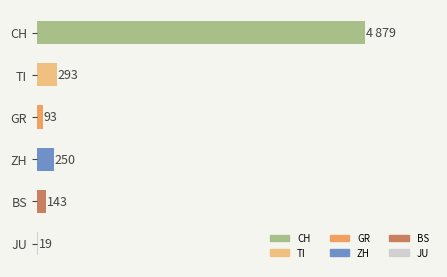

Between ZH and GR, which is larger?

ZH